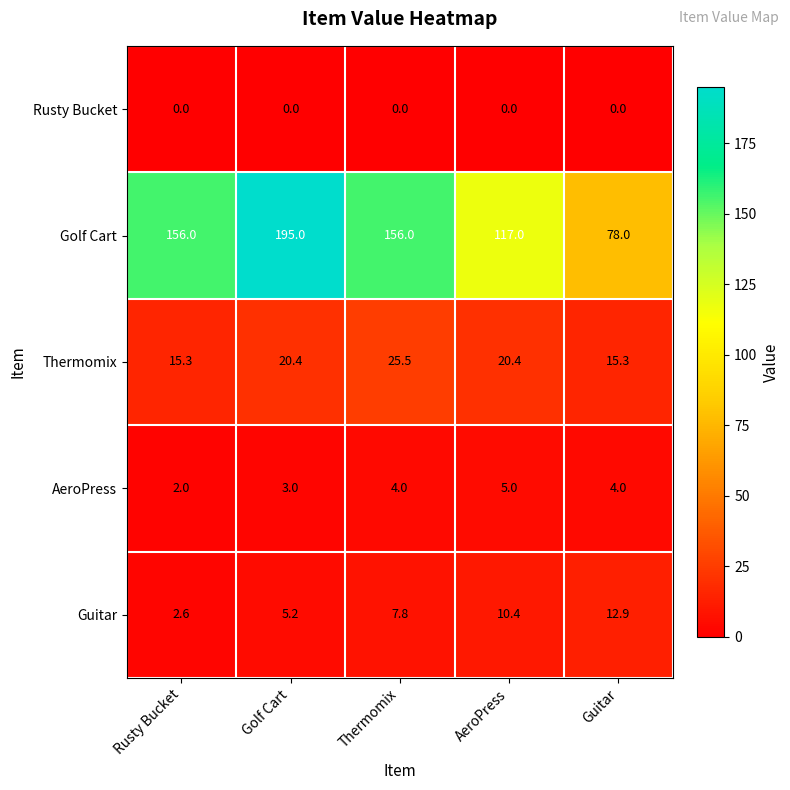

At which category is the sum across all series the highest?

Golf Cart